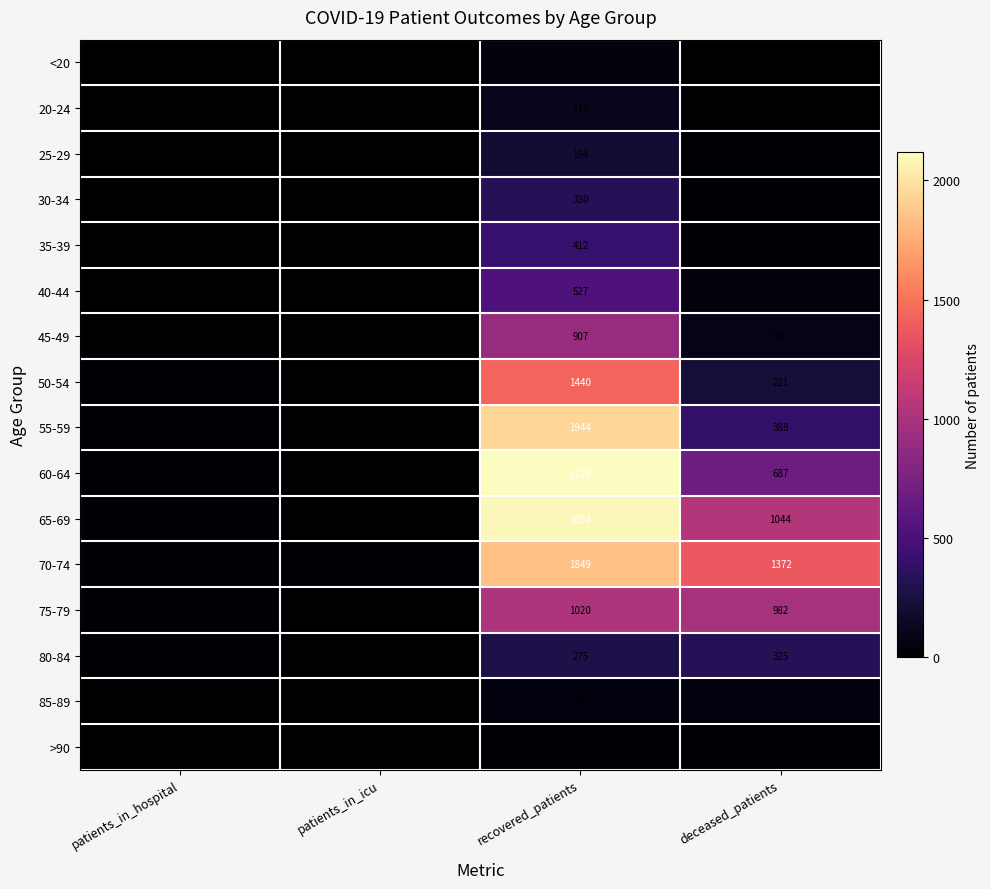

Which series has the largest range (max minus min)?

60-64